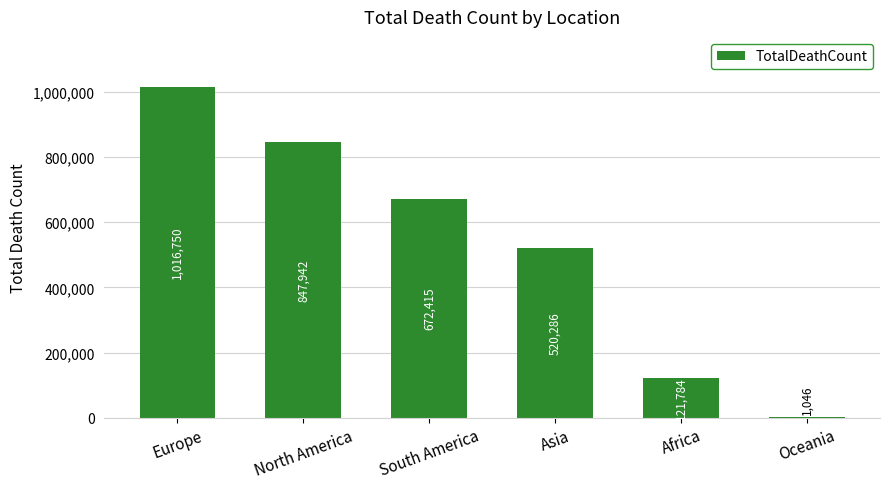

At which label does the data first exceed 672415?

Europe